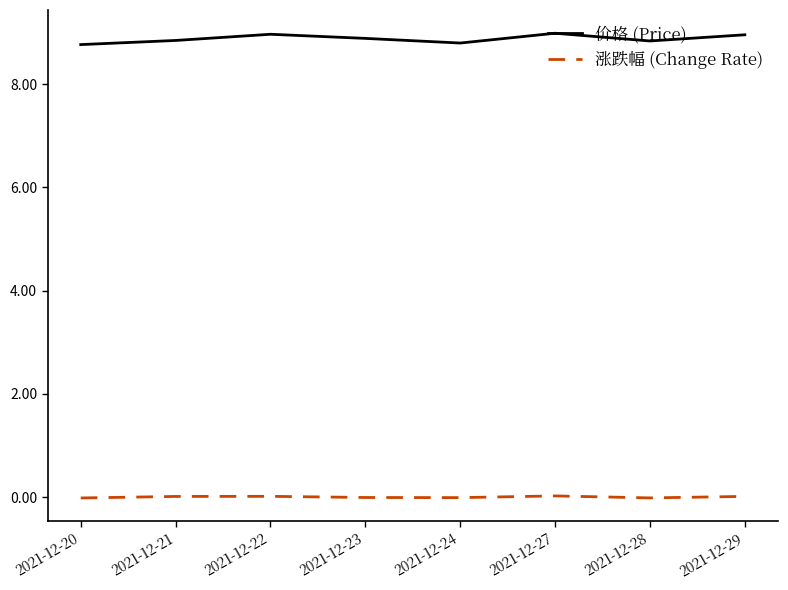

True or false: 价格 (Price) and 涨跌幅 (Change Rate) cross at least once.

False